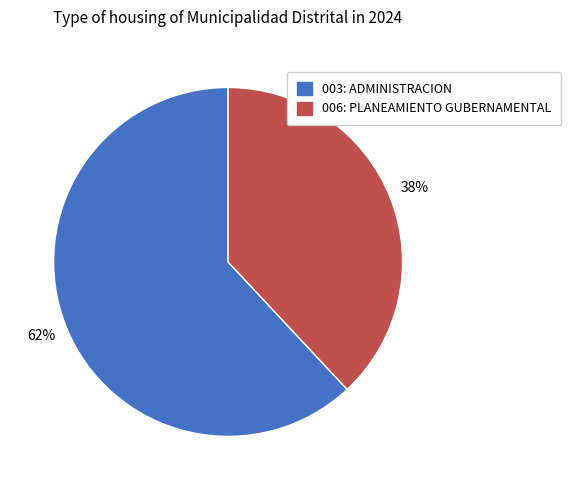

Combined, do 003: ADMINISTRACION and 006: PLANEAMIENTO GUBERNAMENTAL account for over 50%?

Yes